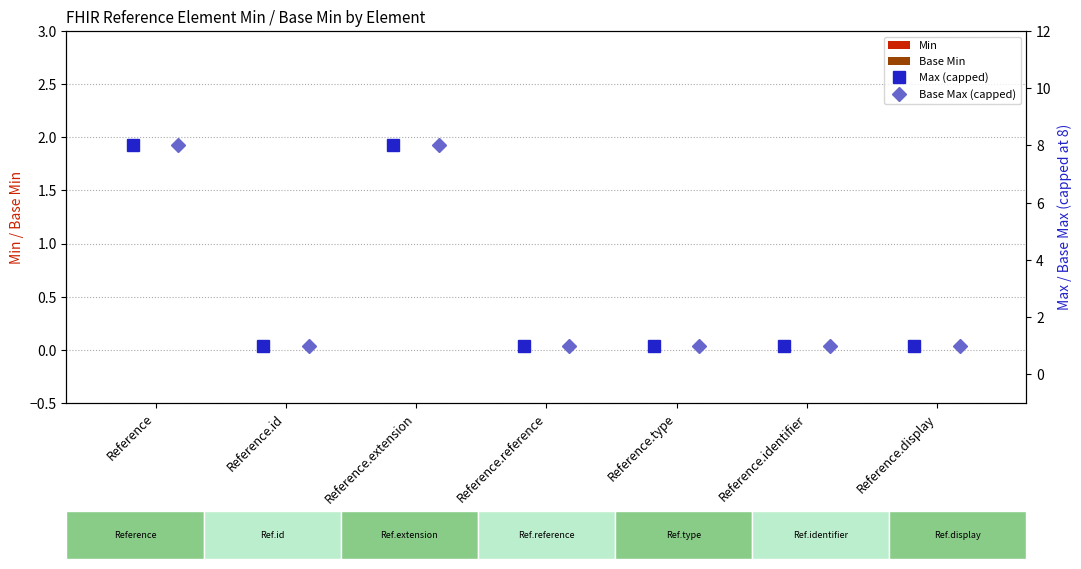

The Base Max (capped) series shows 1 at Reference.identifier. True or false?

True